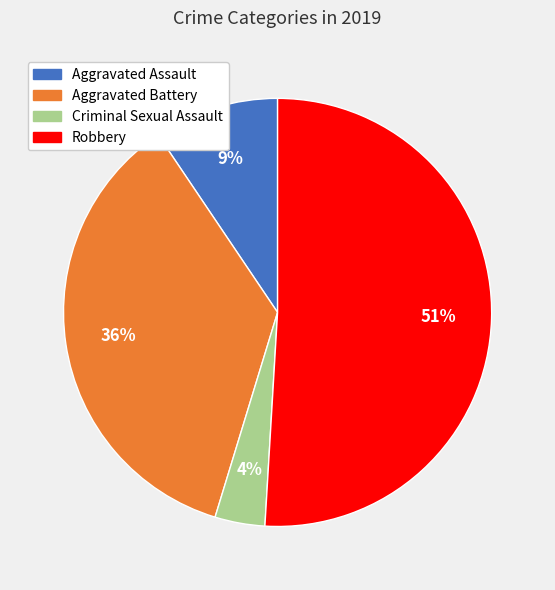

What is the smallest slice in the pie chart?

Criminal Sexual Assault